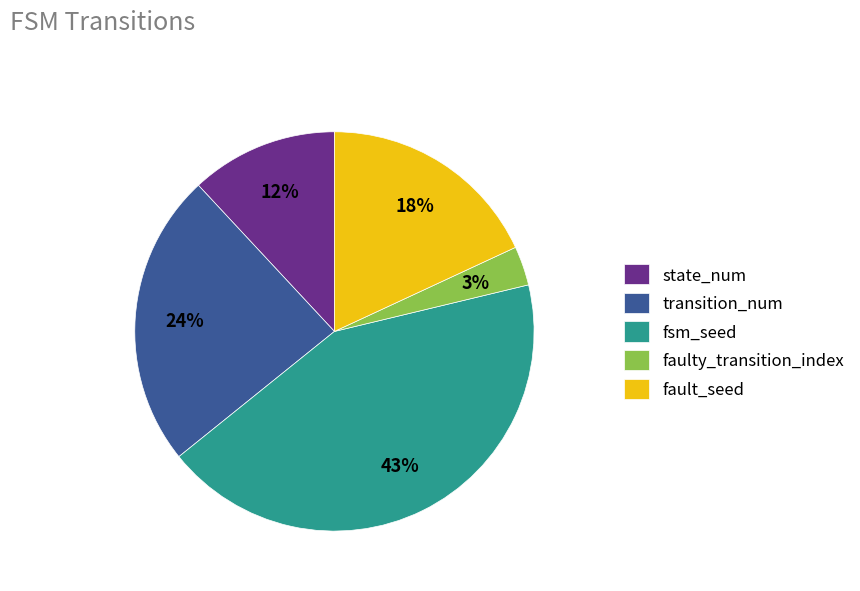

Count the number of slices in the pie.

5